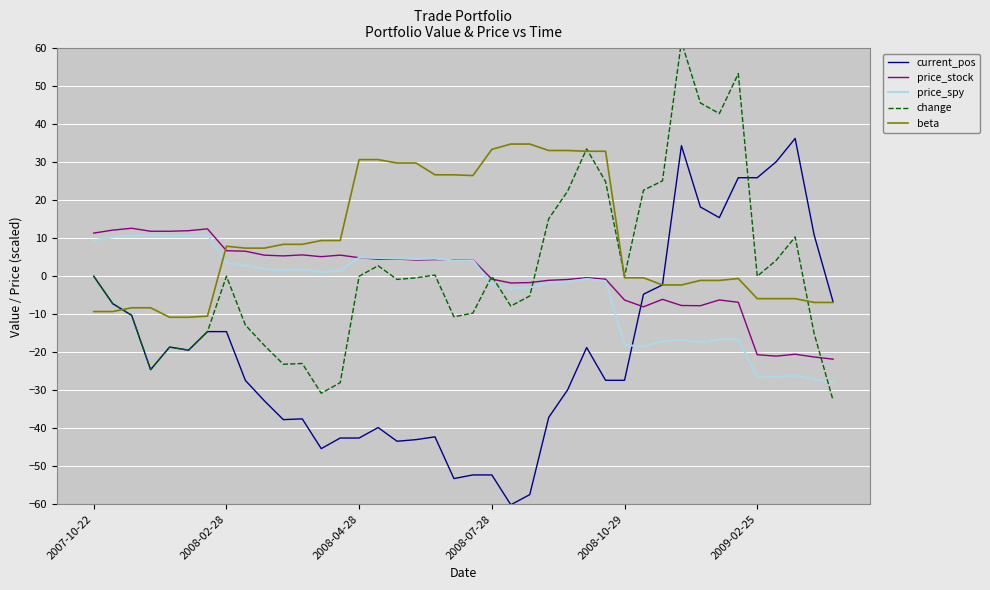

What is the minimum value for price_spy?

-28.0